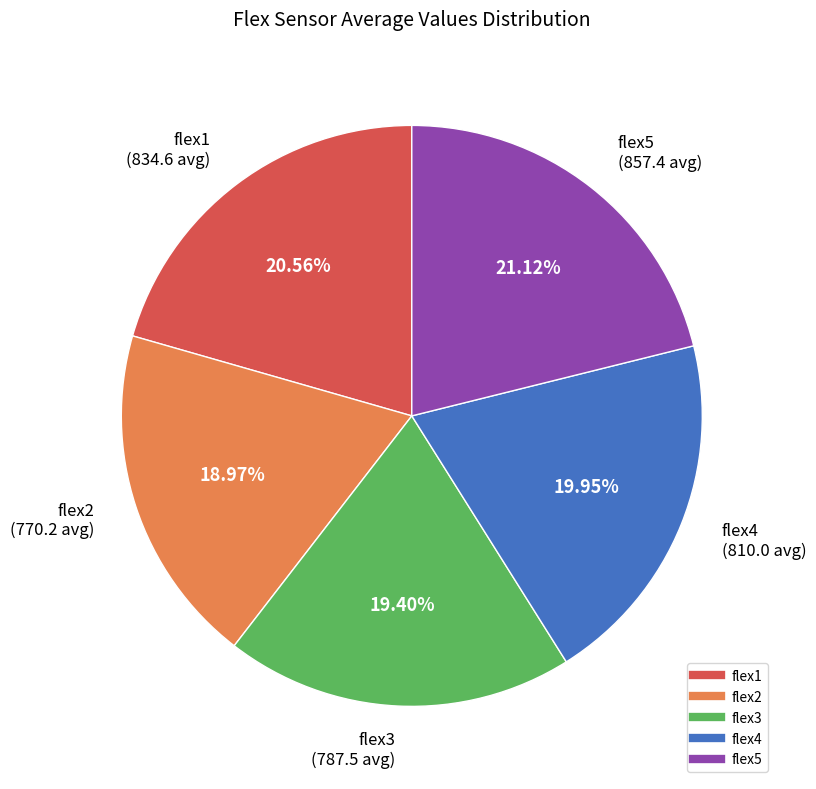

Combined, do flex3 and flex2 account for over 50%?

No